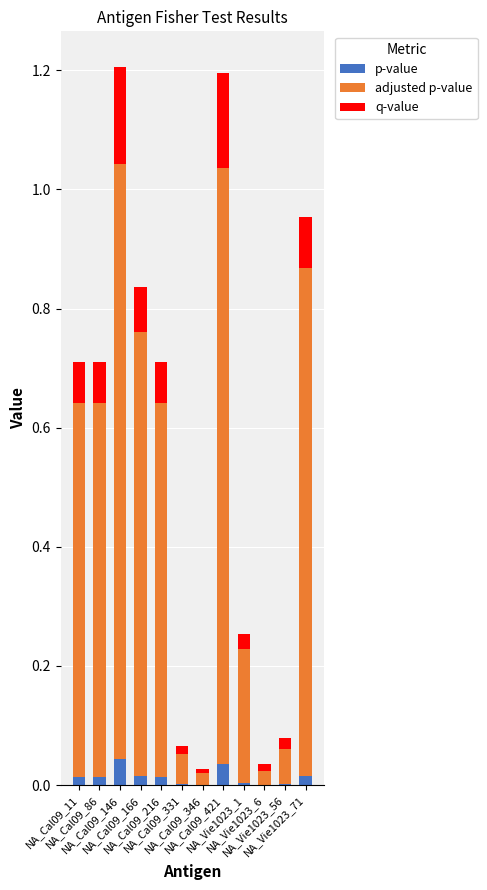

What are all the series names shown in the legend?

p-value, adjusted p-value, q-value